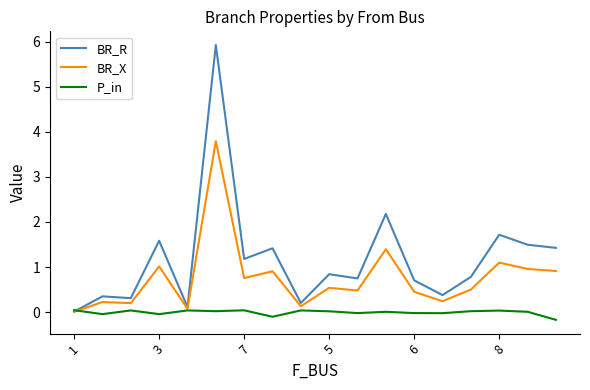

Rank the series by their average value, from lowest to highest.

P_in, BR_X, BR_R